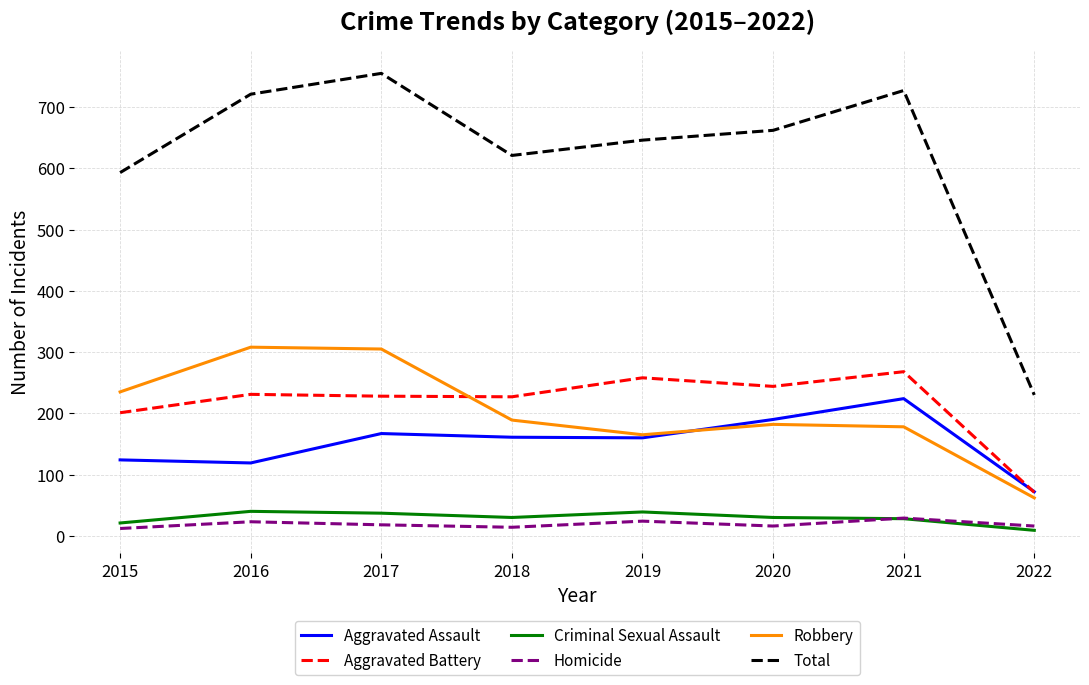

At which category is the sum across all series the highest?

2017